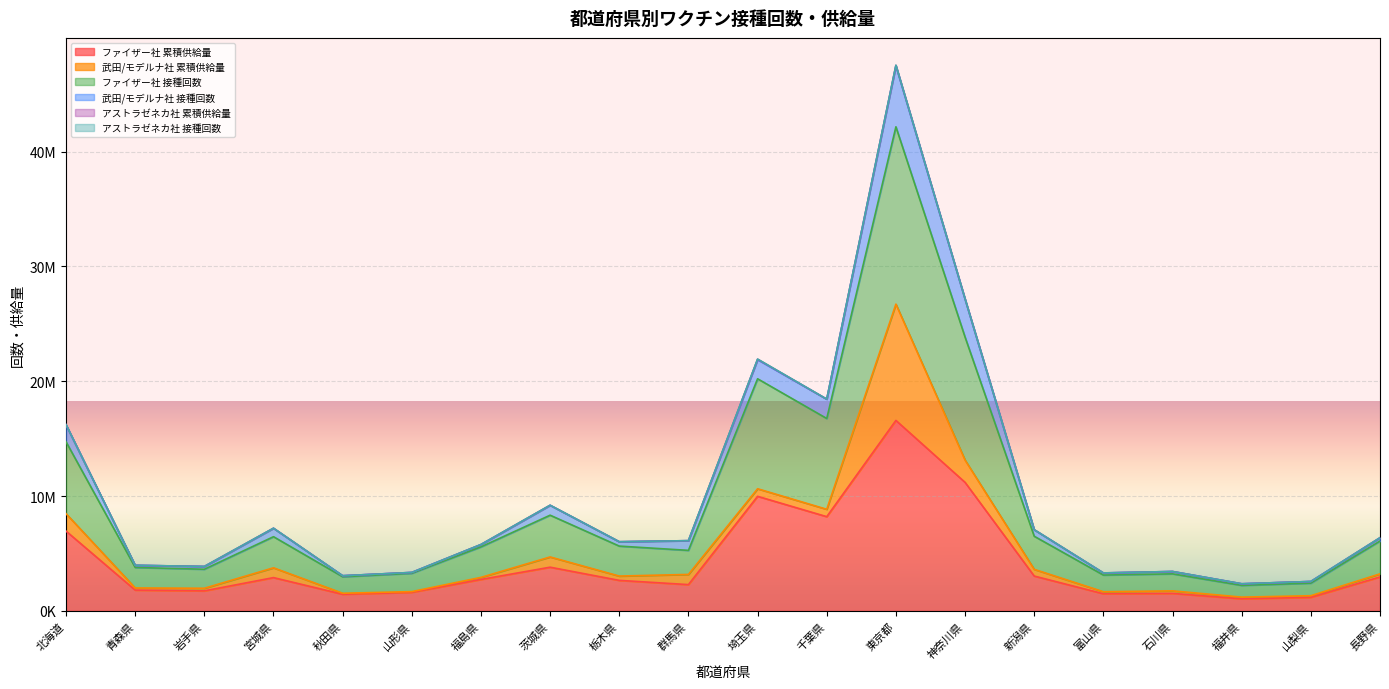

Does the chart display data point markers on the line(s)?

No